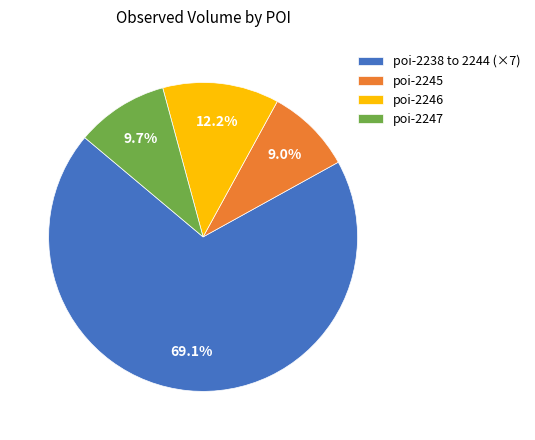

How much of the chart is everything except poi-2247?

90.3%